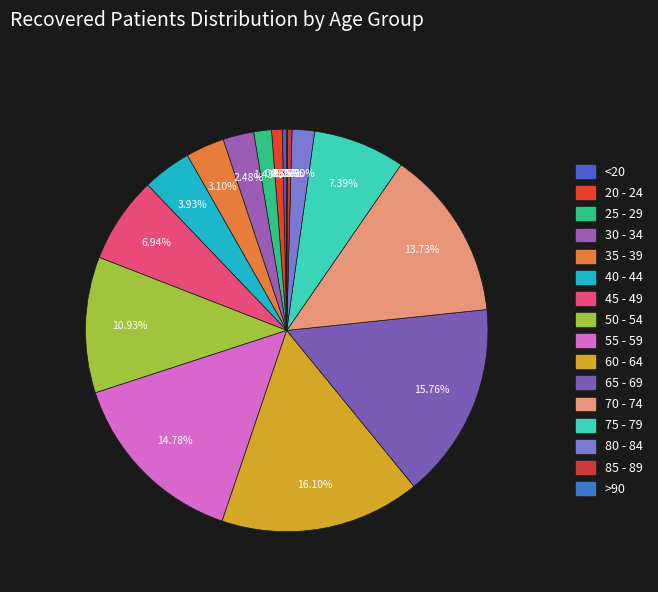

Does <20 represent more than half of the total?

No